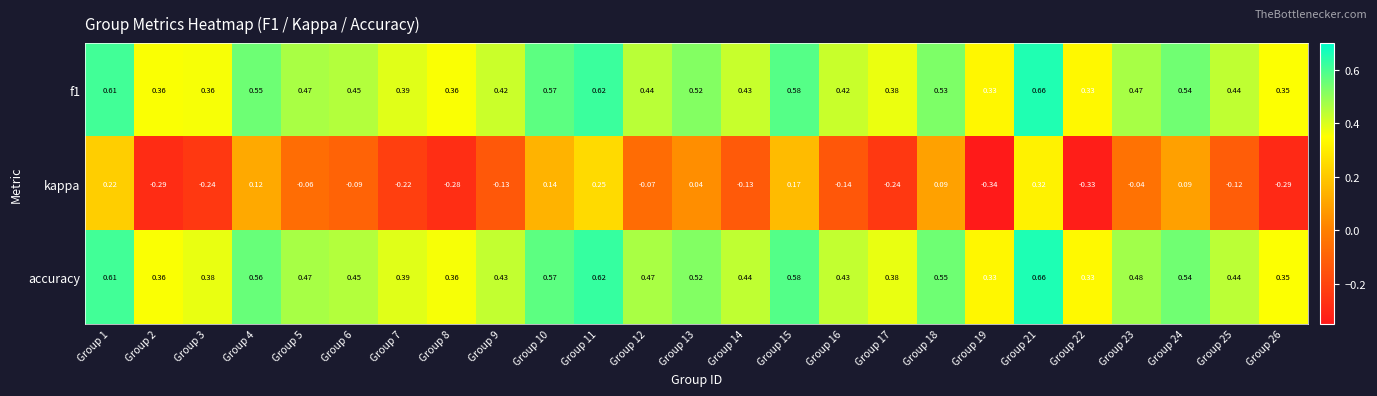

Which series has the largest range (max minus min)?

kappa